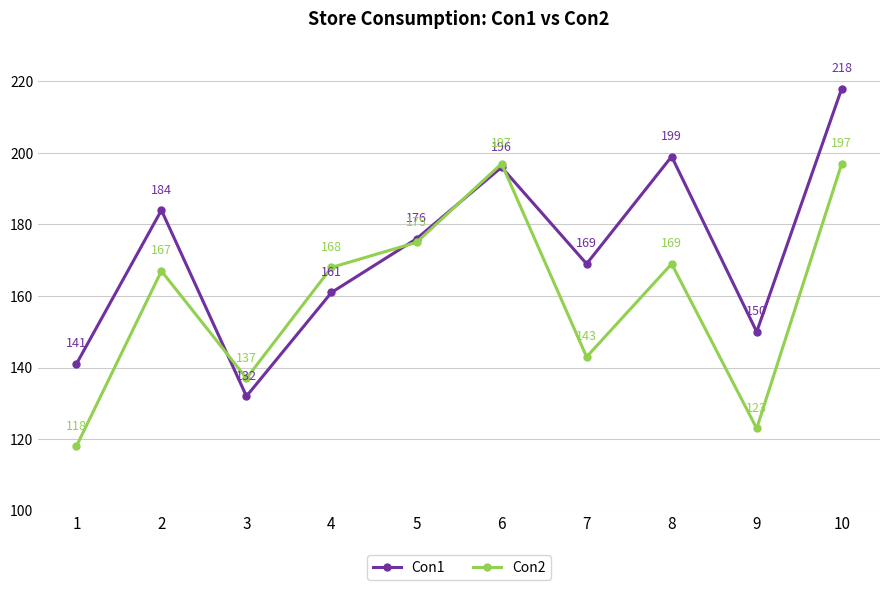

At which category does the chart reach its peak across all series?

10